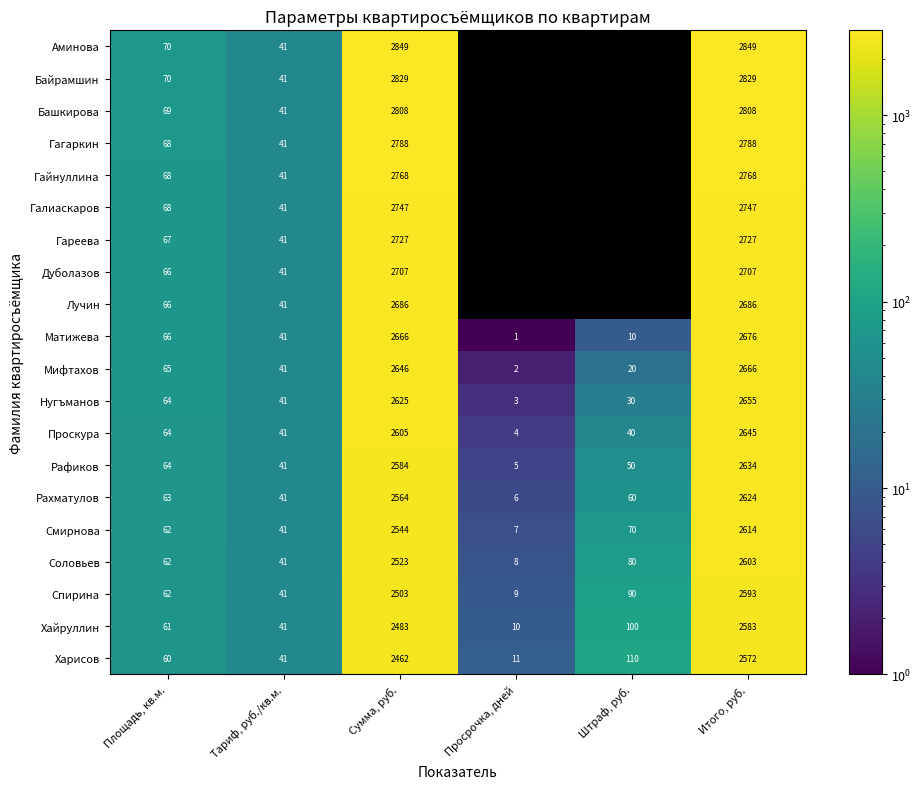

Rank the categories by Рахматулов value from highest to lowest.

Итого, руб., Сумма, руб., Площадь, кв.м., Штраф, руб., Тариф, руб./кв.м., Просрочка, дней